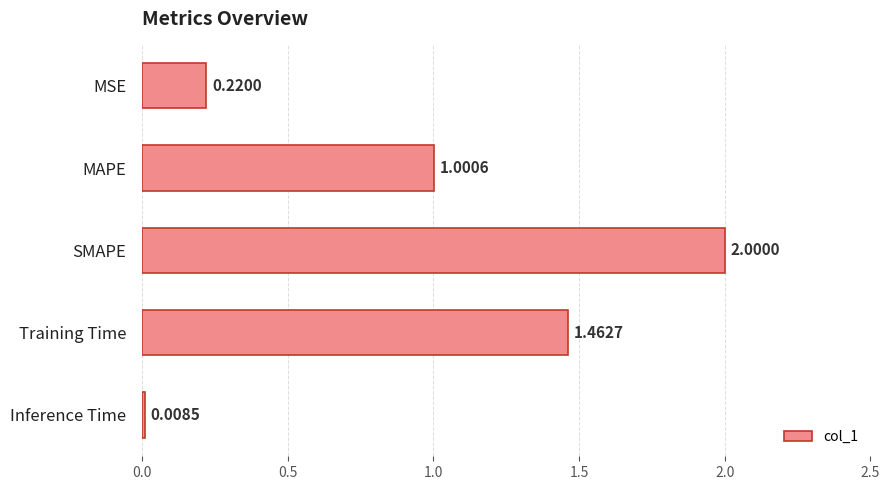

Rank the categories by value from lowest to highest.

Inference Time, MSE, MAPE, Training Time, SMAPE